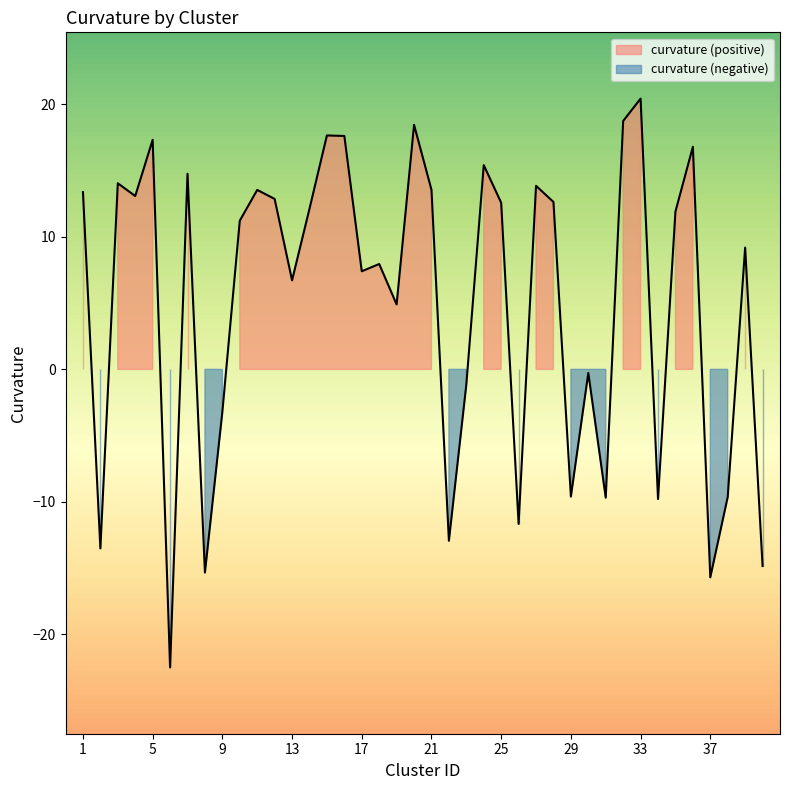

Does the chart have visible grid lines?

No